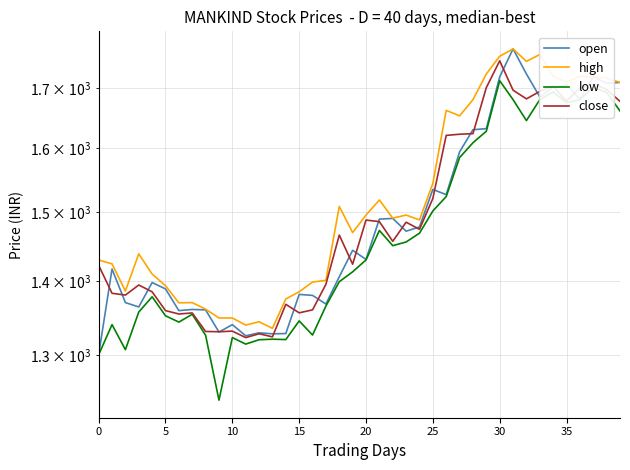

Reading right to left, extract all data points from this chart.

open: 1709.4	1708.0	1719.5	1681.0	1705.5	1701.0	1684.7	1724.0	1768.0	1719.0	1631.8	1630.0	1594.2	1527.0	1535.0	1478.2	1472.0	1491.0	1490.0	1430.8	1444.0	1406.0	1368.0	1380.0	1381.3	1328.0	1327.7	1329.0	1325.0	1340.0	1330.0	1360.0	1360.5	1359.0	1389.0	1397.9	1364.0	1370.0	1417.0	1300.0
high: 1709.4	1717.0	1719.5	1720.0	1709.9	1720.0	1758.0	1746.0	1768.0	1755.0	1724.0	1680.0	1652.9	1662.0	1544.5	1488.7	1496.0	1491.3	1518.9	1496.0	1469.9	1509.0	1401.0	1398.6	1385.0	1375.0	1335.0	1343.8	1339.3	1349.0	1349.0	1361.0	1370.0	1369.7	1393.5	1409.8	1438.8	1386.0	1424.3	1430.0
low: 1661.0	1692.2	1701.0	1680.0	1675.0	1693.0	1680.0	1645.0	1680.0	1712.3	1627.5	1608.8	1585.0	1524.1	1502.2	1469.0	1456.0	1450.7	1473.0	1430.0	1413.0	1399.0	1365.3	1326.0	1345.0	1320.0	1320.5	1319.8	1314.0	1322.7	1242.0	1325.8	1354.0	1343.4	1352.0	1378.0	1357.0	1306.7	1340.0	1300.0
close: 1677.1	1697.5	1706.8	1699.8	1677.7	1702.8	1694.0	1681.4	1696.1	1746.9	1700.5	1623.7	1622.7	1620.8	1521.2	1474.7	1485.3	1457.0	1486.2	1488.5	1423.9	1466.2	1395.4	1360.0	1356.0	1367.6	1323.6	1327.7	1322.7	1331.2	1330.5	1330.8	1355.8	1354.4	1359.0	1384.9	1394.5	1380.4	1382.8	1422.3